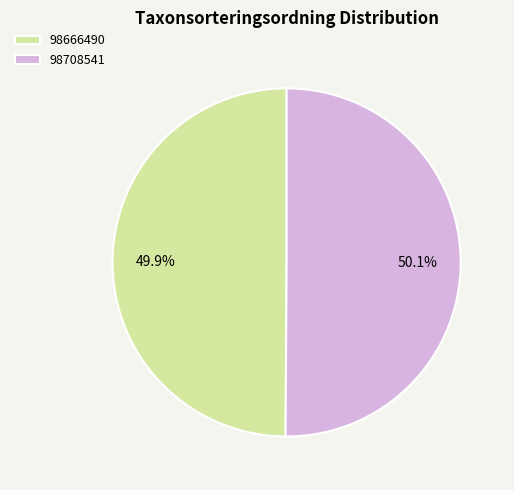

Approximately how many times larger is the value at 98708541 compared to 98666490?

1.0